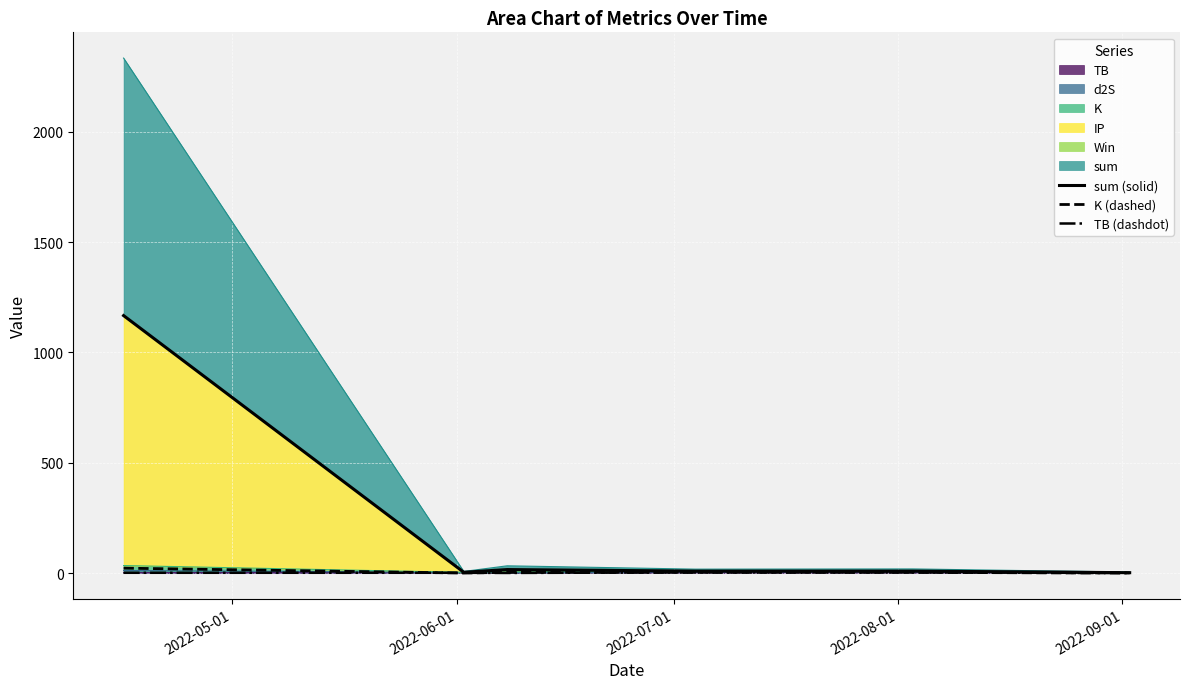

What is the lowest value of the TB (dashdot) series?

0.3